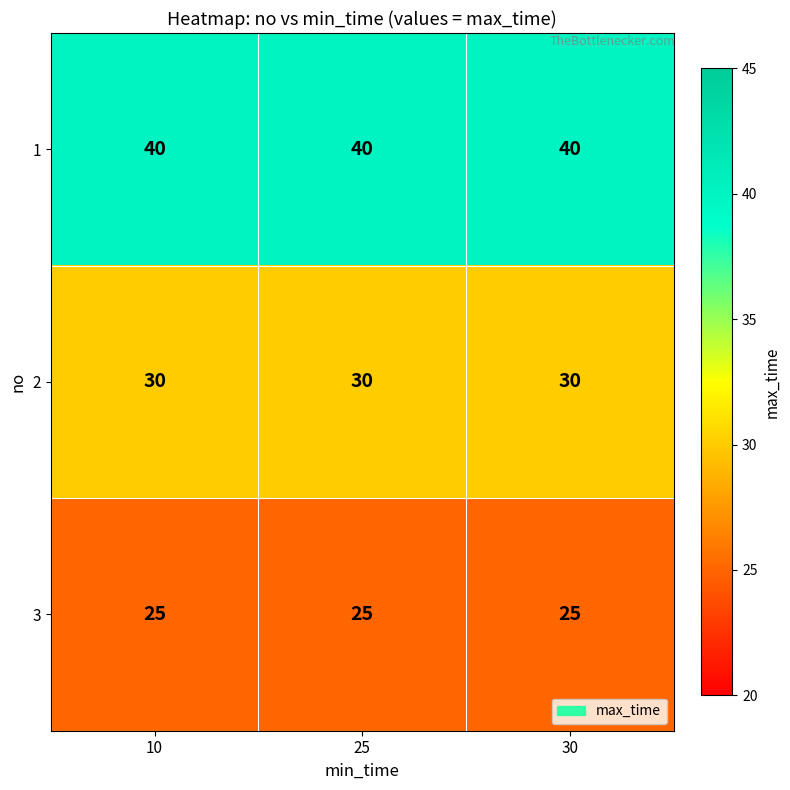

What is the average value of the 2 series?

30